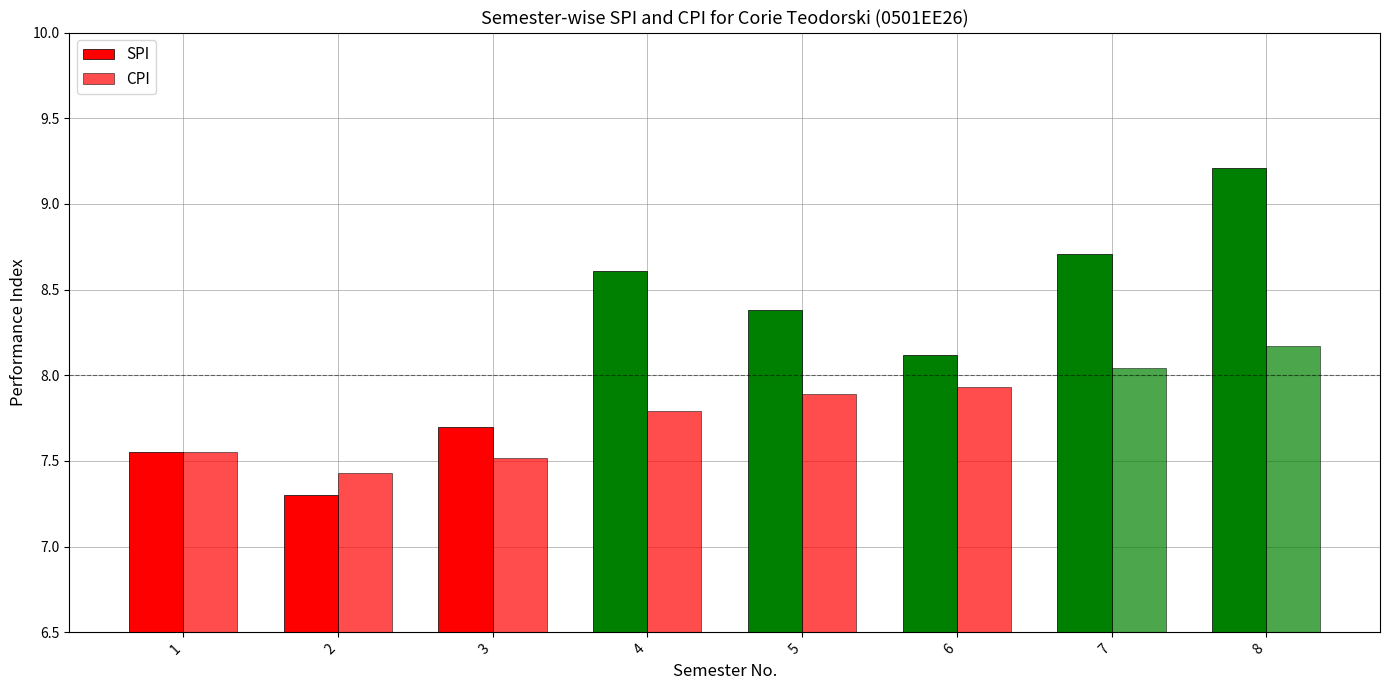

Does the chart contain any negative values?

No